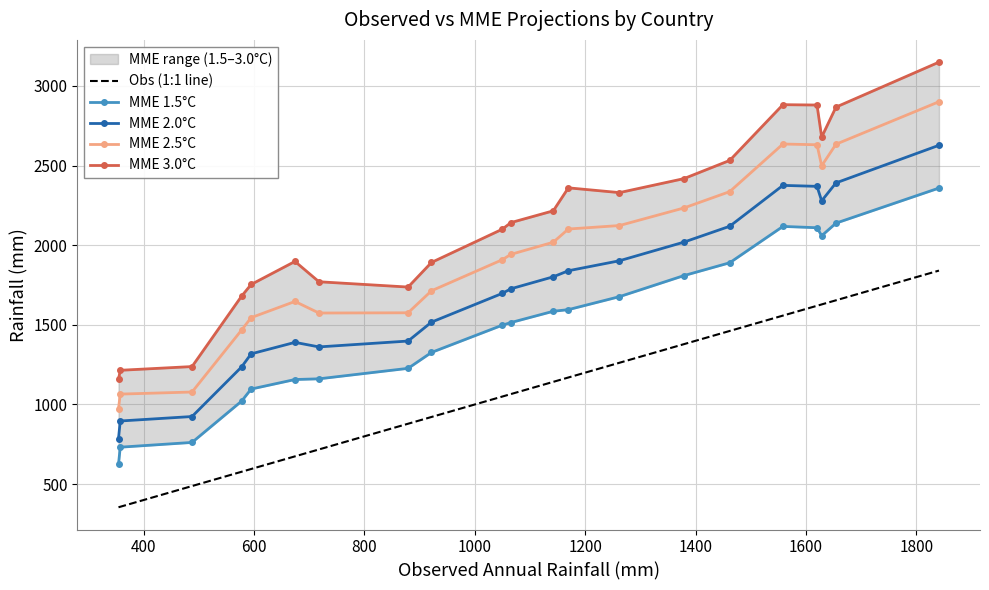

Reading left to right, extract all data points from this chart.

Obs (1:1 line): 354.5	357.7	487.7	577.5	594.7	674.2	717.6	879.1	921.4	1049.5	1065.4	1142.1	1169.4	1262.0	1378.6	1461.6	1558.1	1619.8	1628.2	1654.2	1840.7
MME 1.5°C: 624.9	731.8	761.6	1021.1	1096.8	1156.7	1161.0	1226.9	1326.7	1497.6	1514.5	1585.3	1595.5	1677.1	1809.2	1889.8	2118.1	2109.8	2059.5	2138.7	2358.9
MME 2.0°C: 785.8	896.2	924.3	1235.8	1317.8	1390.0	1361.4	1398.3	1516.9	1697.2	1726.5	1801.7	1839.7	1902.5	2019.3	2119.0	2375.8	2369.7	2278.7	2391.4	2627.6
MME 2.5°C: 973.2	1065.1	1078.2	1467.5	1545.2	1646.9	1574.2	1575.7	1713.8	1908.5	1942.7	2018.8	2101.7	2123.6	2233.8	2336.5	2635.5	2630.8	2498.7	2634.2	2901.1
MME 3.0°C: 1157.4	1214.7	1238.1	1680.3	1753.6	1898.2	1770.6	1737.3	1891.9	2100.2	2142.1	2216.0	2360.3	2330.4	2418.2	2532.5	2882.6	2880.4	2679.2	2867.4	3149.7